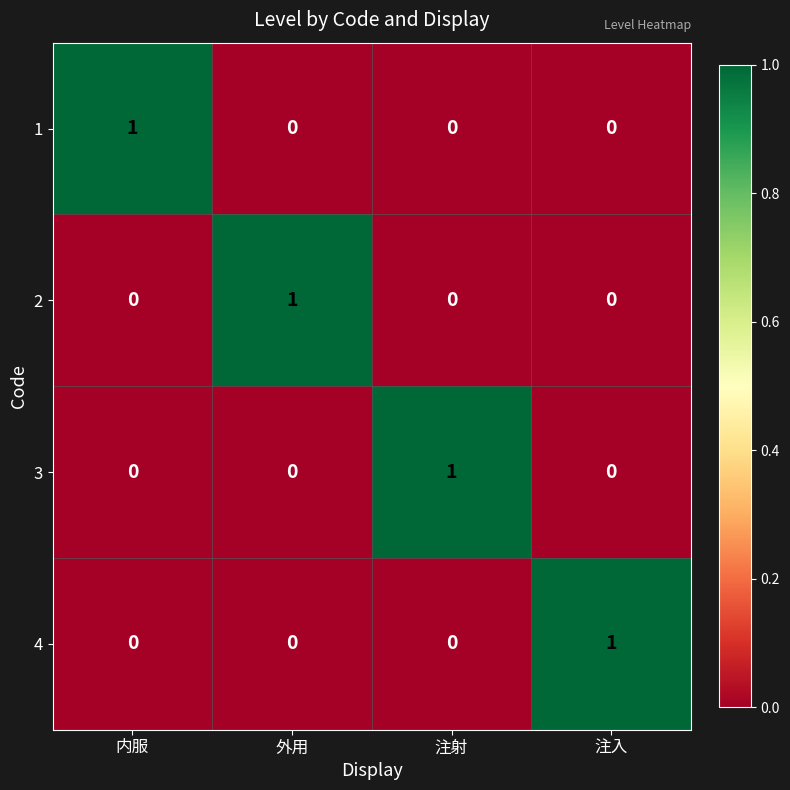

Is it true that 3 equals 0 at 注入?

True